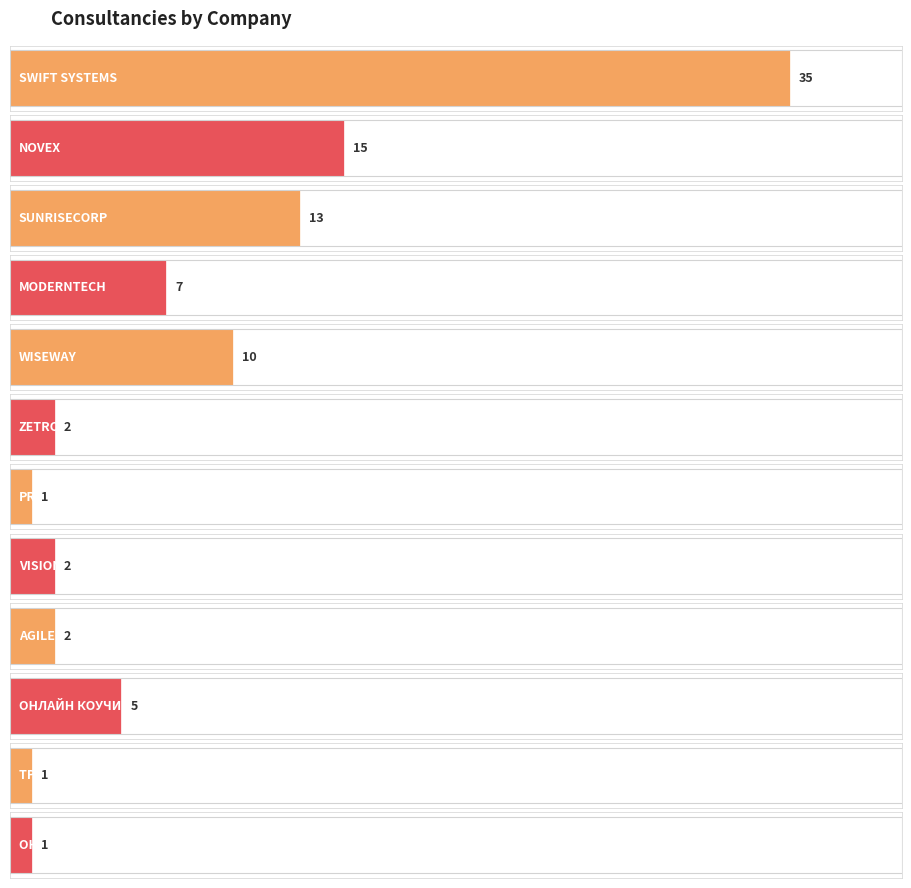

What is the value of the 11th bar from the left?

1